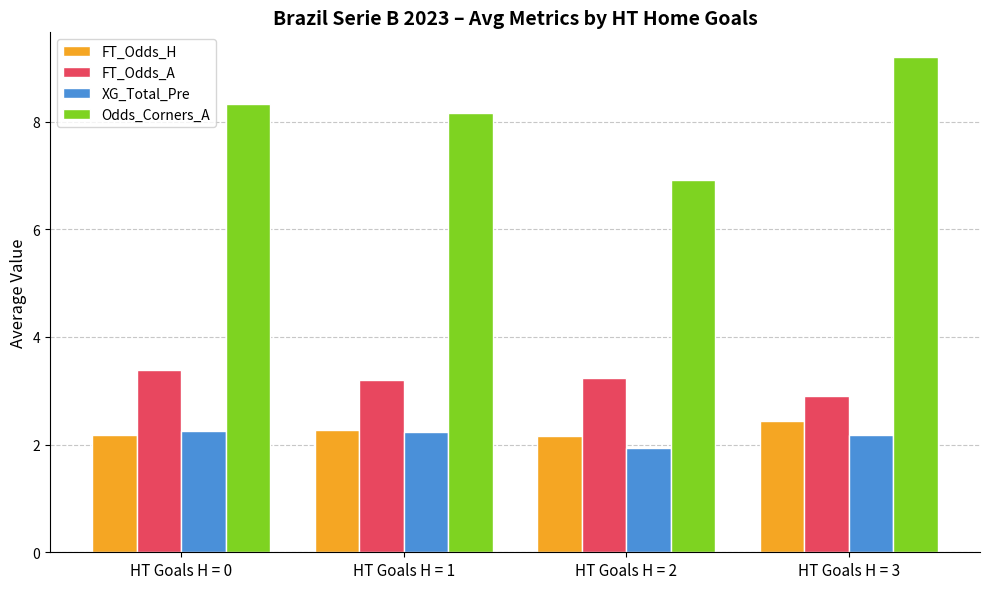

Is the value of FT_Odds_H at HT Goals H = 0 greater than the value of Odds_Corners_A at HT Goals H = 3?

No